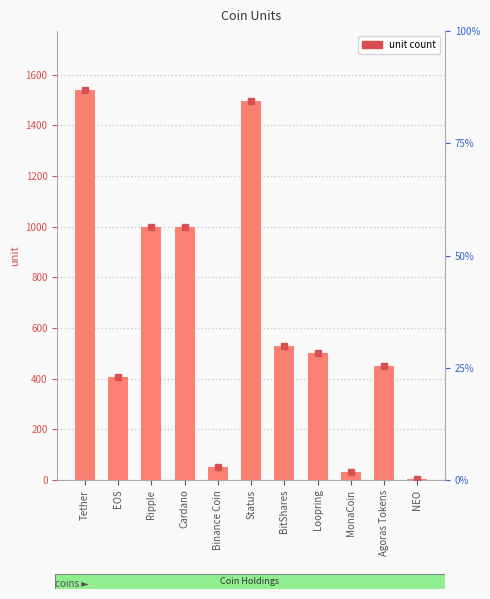

What is the greatest value displayed?

1541